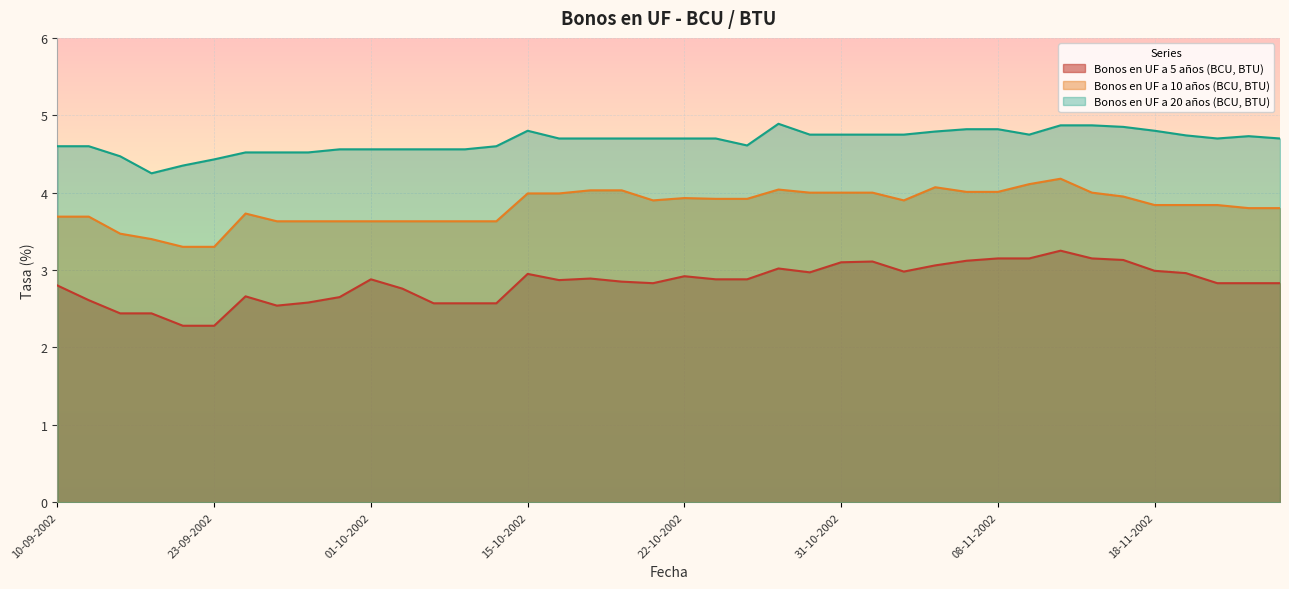

Is it true that Bonos en UF a 20 años (BCU, BTU) equals 4.7 at 20-11-2002?

True